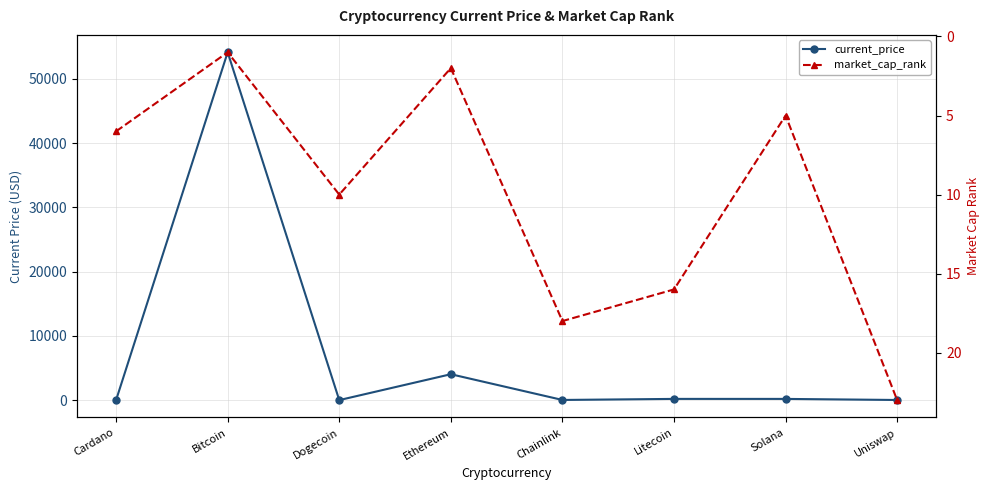

How many times do current_price and market_cap_rank cross each other?

4